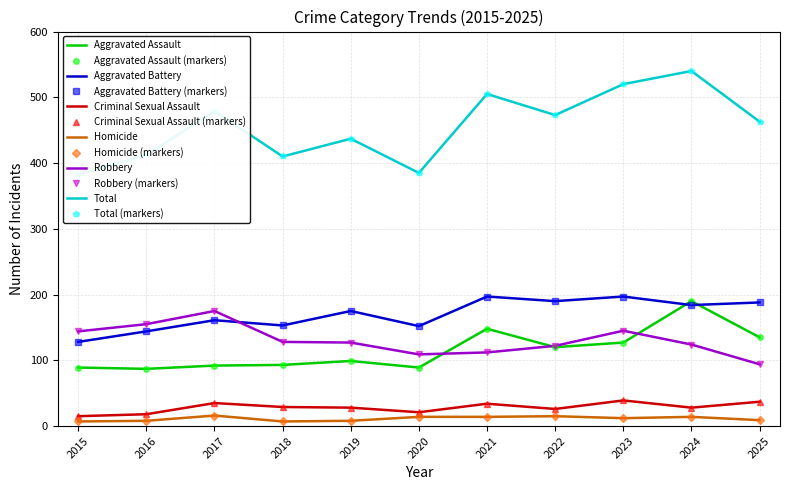

How many values in the Aggravated Battery series exceed 175?

5